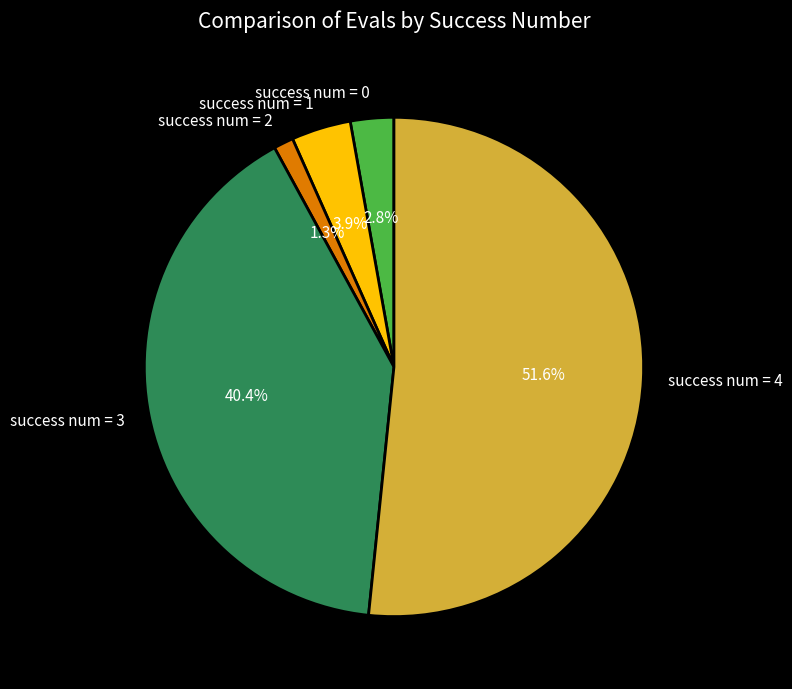

Is there a majority slice in this chart?

Yes